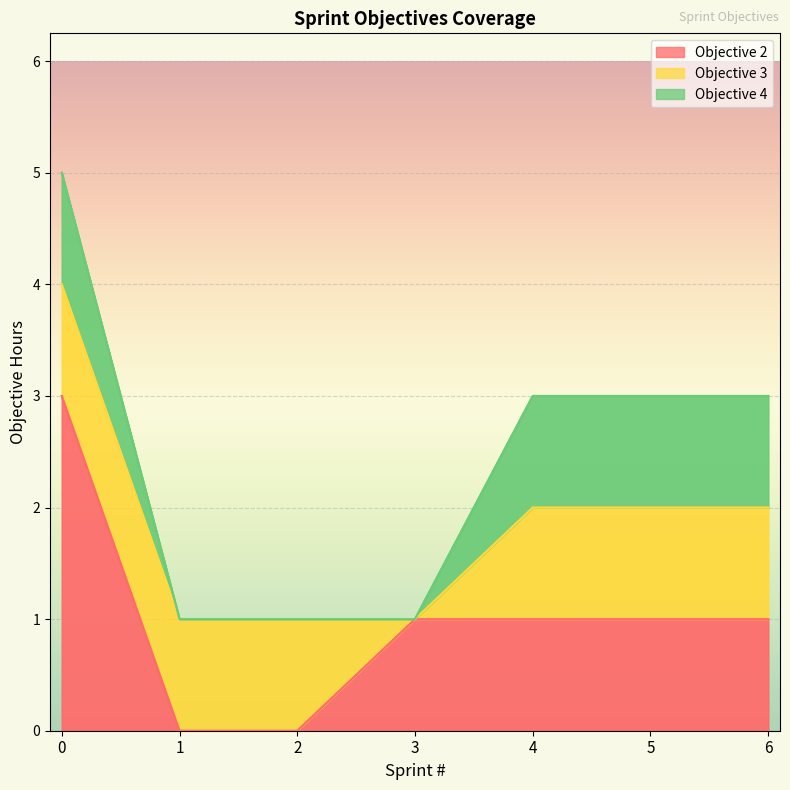

Between 2 and 3, which series saw the biggest shift?

Objective 2